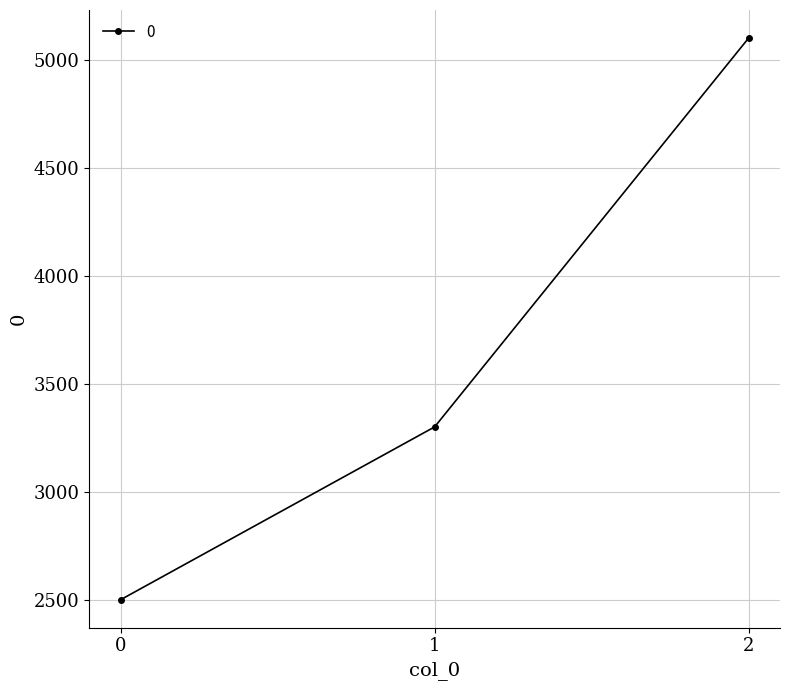

What is the approximate value at 0?

2500